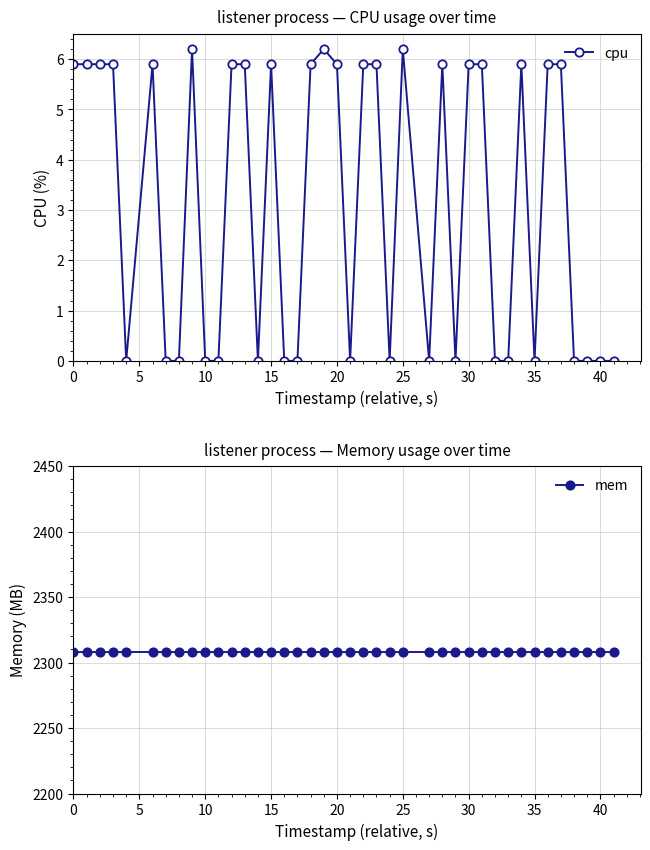

The value of cpu at 40 is 3.1. True or false?

False